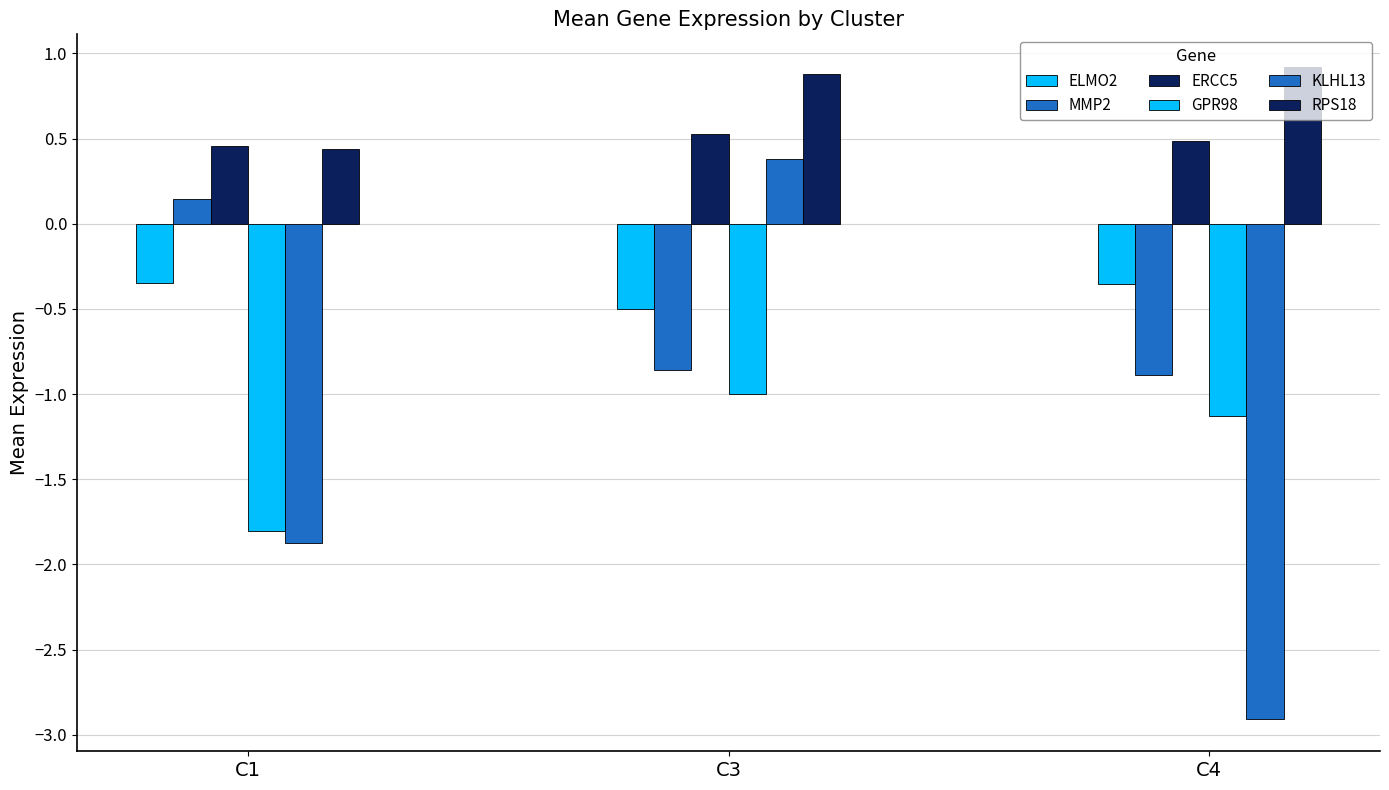

Reading right to left, transcribe all the data shown in this chart.

ELMO2: -0.4	-0.5	-0.3
MMP2: -0.9	-0.9	0.1
ERCC5: 0.5	0.5	0.5
GPR98: -1.1	-1.0	-1.8
KLHL13: -2.9	0.4	-1.9
RPS18: 0.9	0.9	0.4